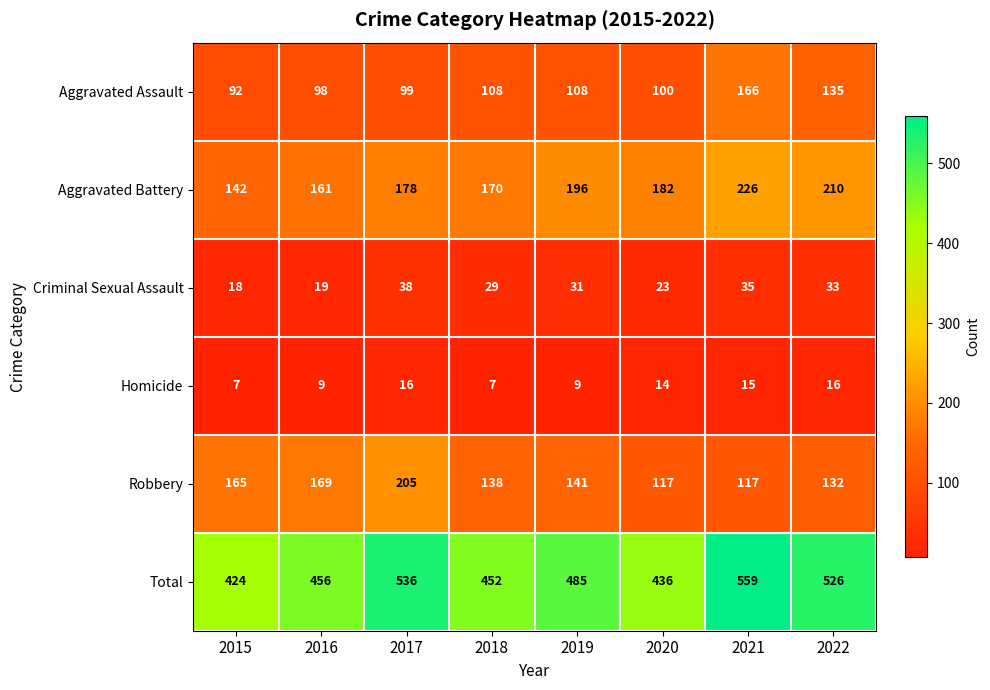

True or false: Criminal Sexual Assault has a value of 23 at 2020.

True